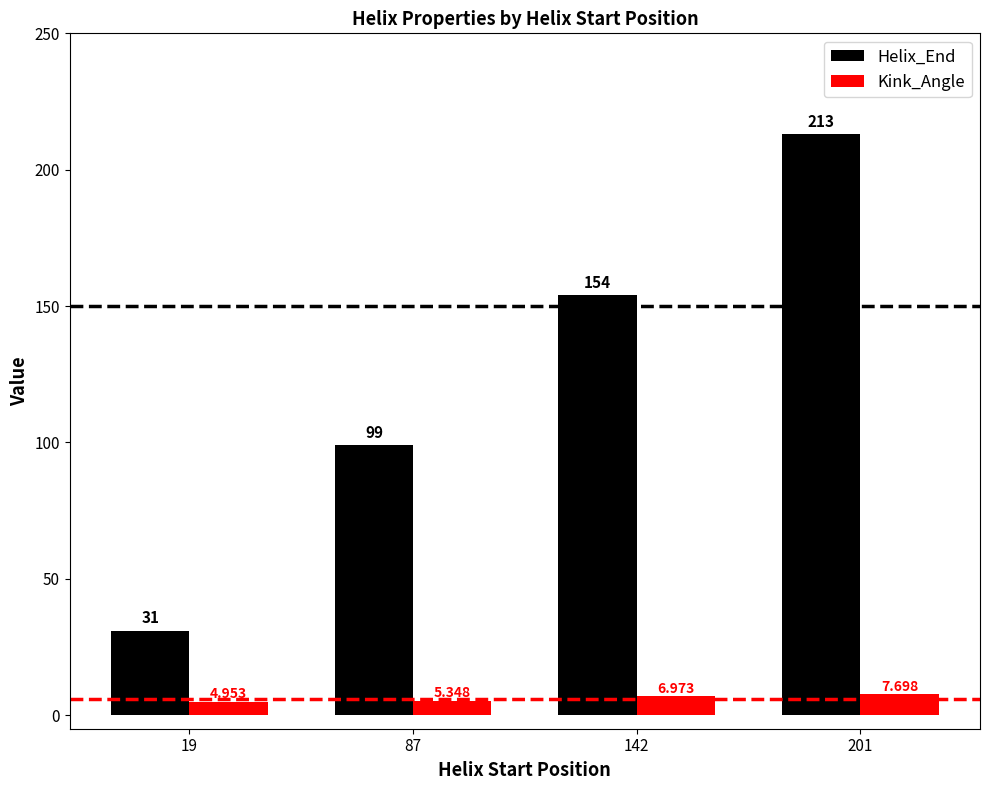

What is the difference between the second highest and minimum values in the Helix_End series?

123.0